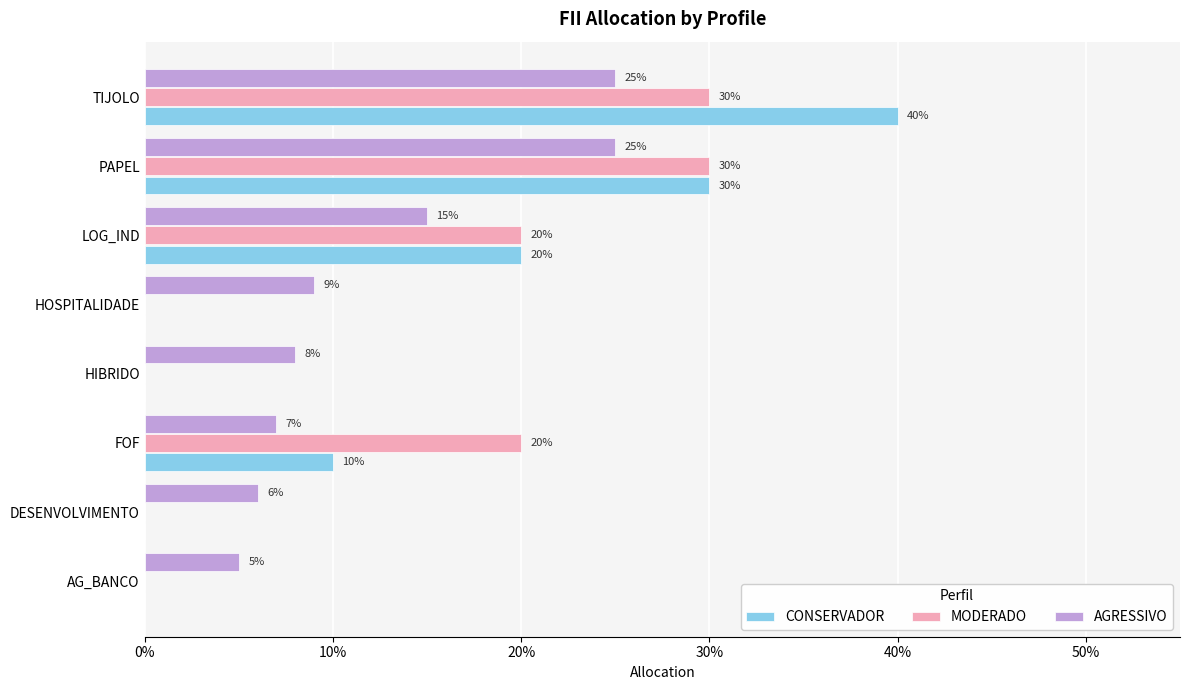

What are all the series names shown in the legend?

CONSERVADOR, MODERADO, AGRESSIVO